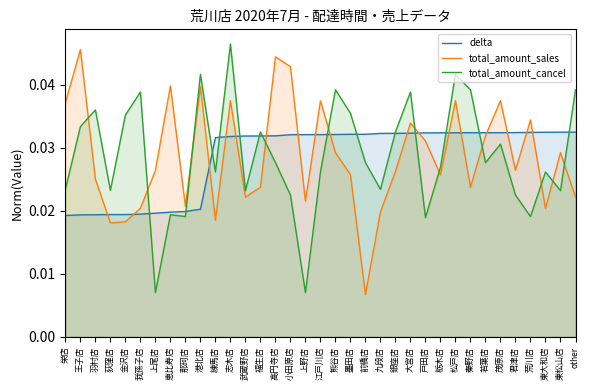

How many interior local valleys does the delta series have?

1